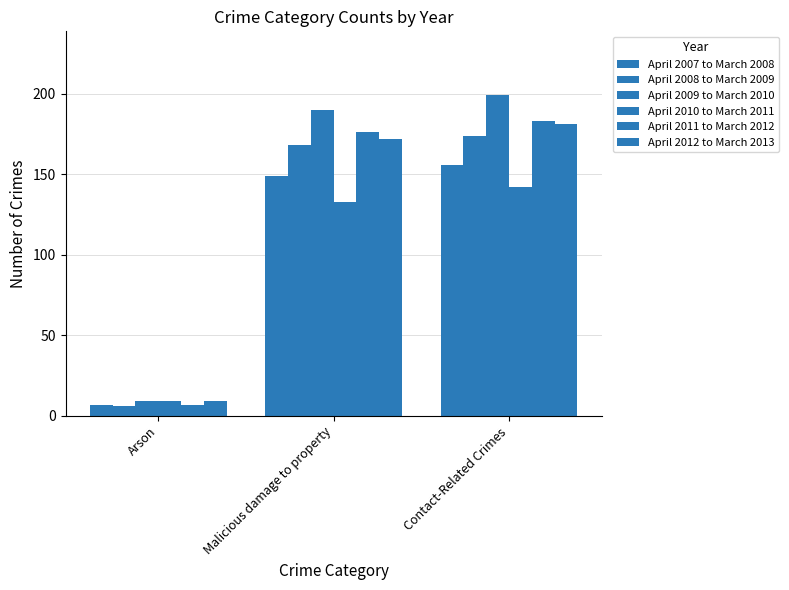

Rank the series at Malicious damage to property from highest to lowest value.

April 2009 to March 2010, April 2011 to March 2012, April 2012 to March 2013, April 2008 to March 2009, April 2007 to March 2008, April 2010 to March 2011